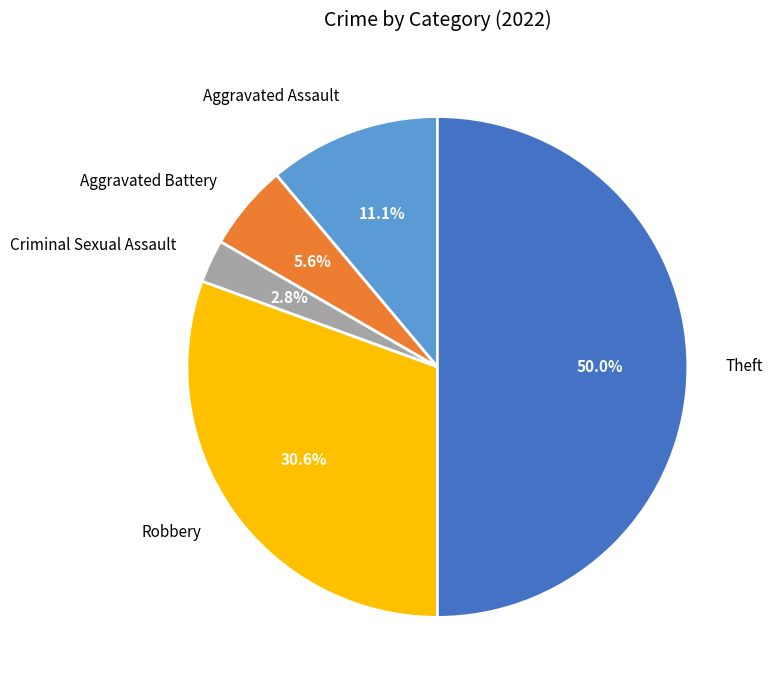

Which category has the smallest portion of the pie?

Criminal Sexual Assault